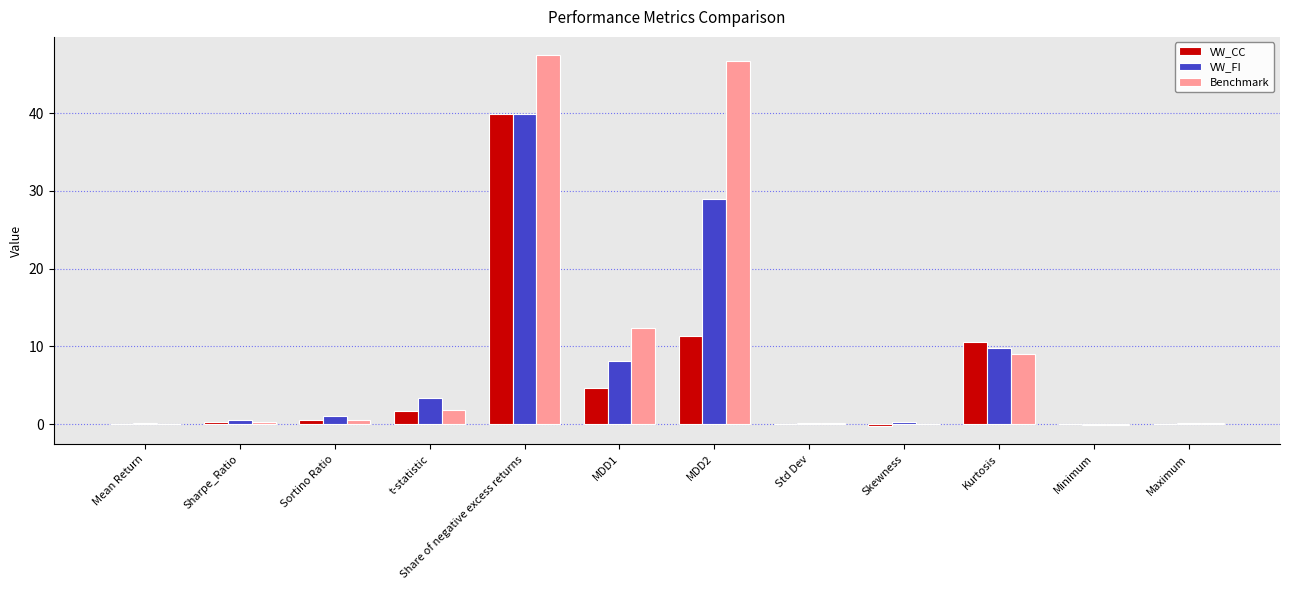

Are the bars horizontal?

No